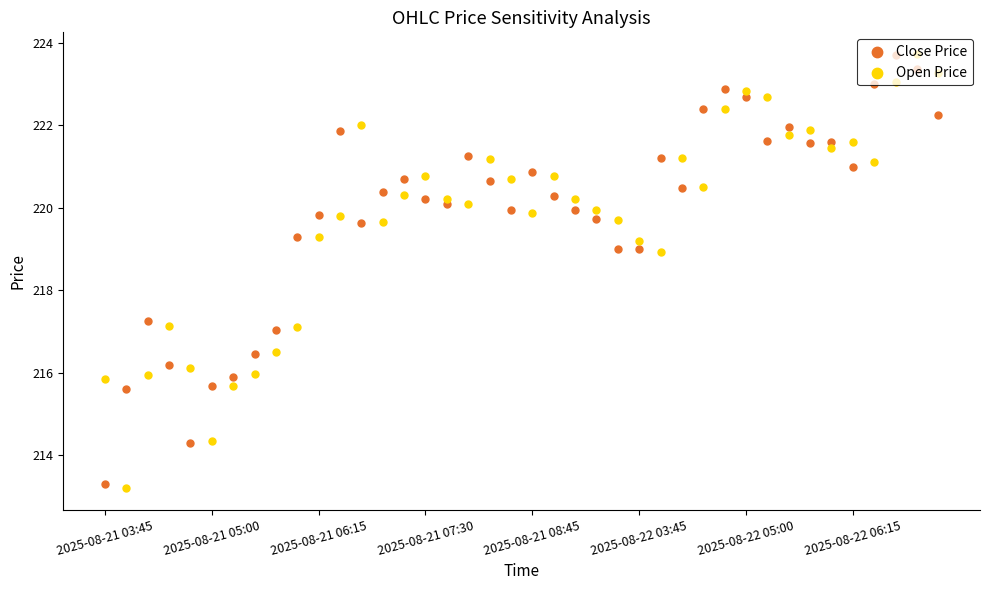

Is the value of Close Price at 2025-08-21 05:00 greater than the value of Open Price at 20?

No